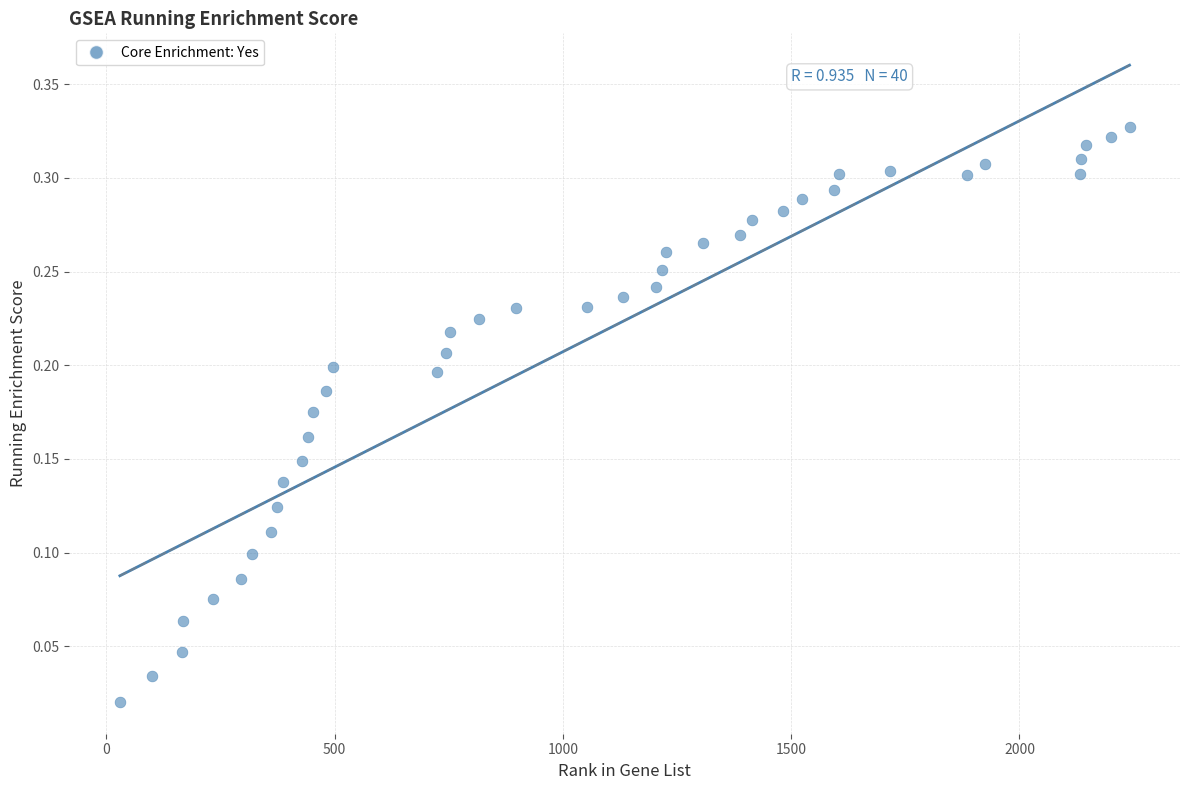

What is the range of X values (max minus min)?

2211.0